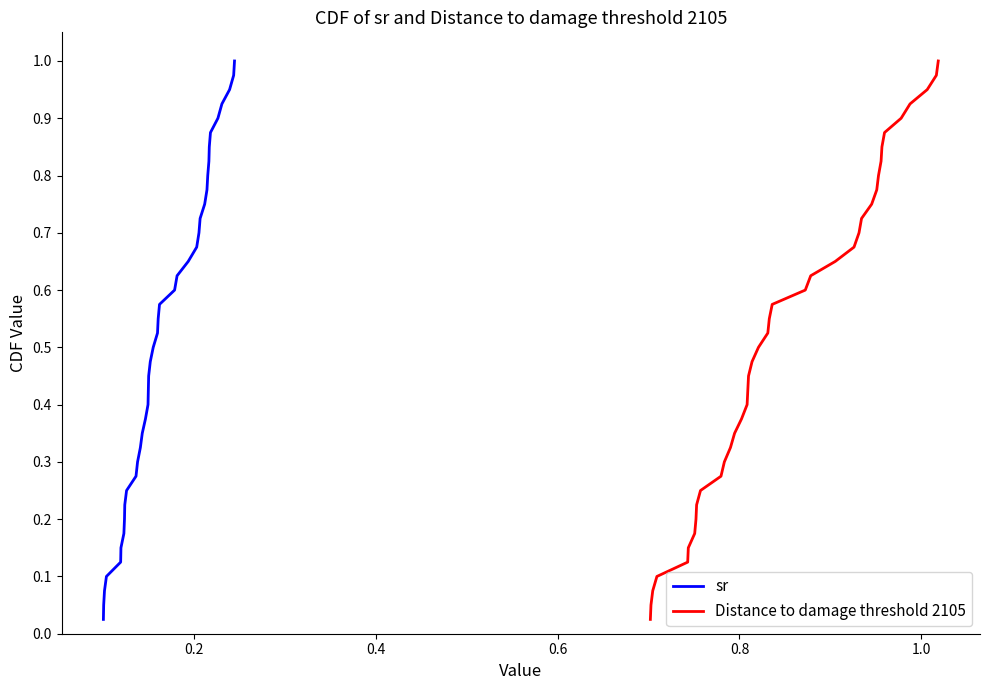

True or false: Distance to damage threshold 2105 and sr cross at least once.

False